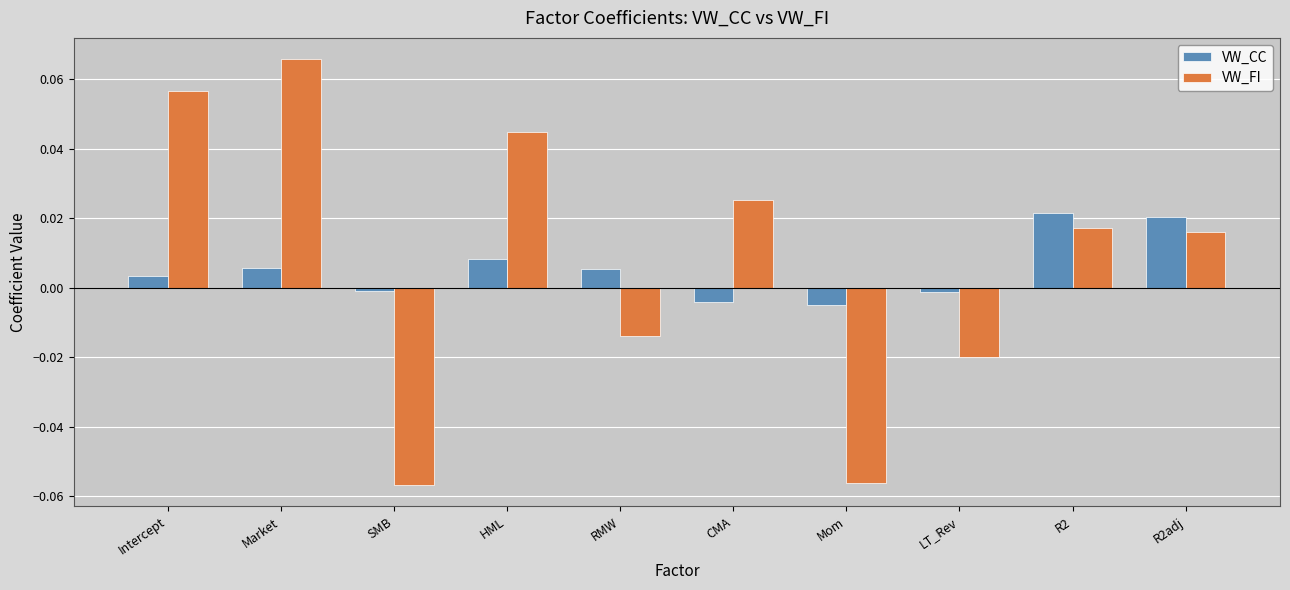

Which category has the highest value in the VW_FI series?

Market